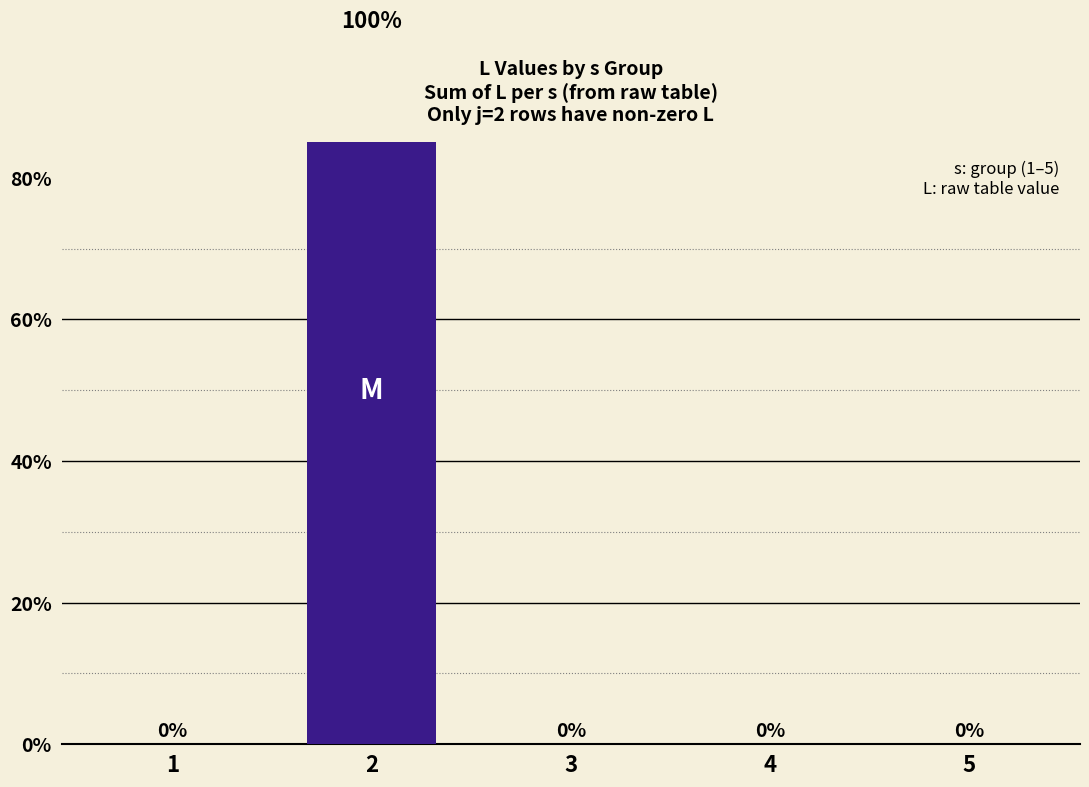

What is the average value?

20